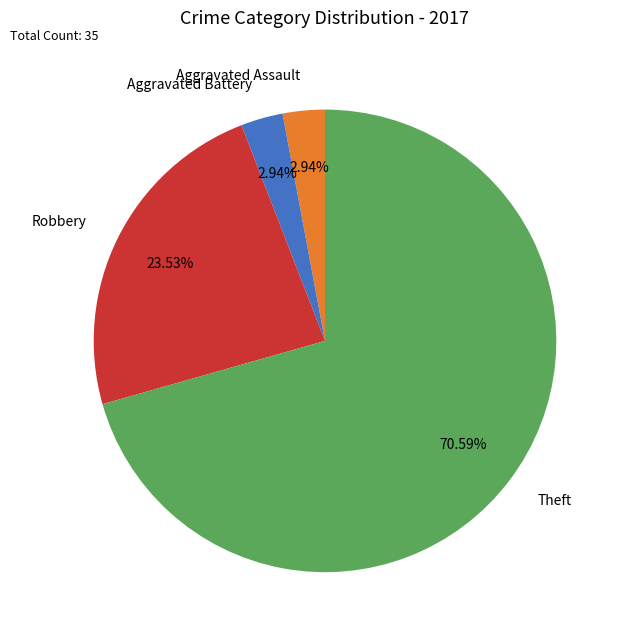

Which has a higher value, Aggravated Battery or Theft?

Theft